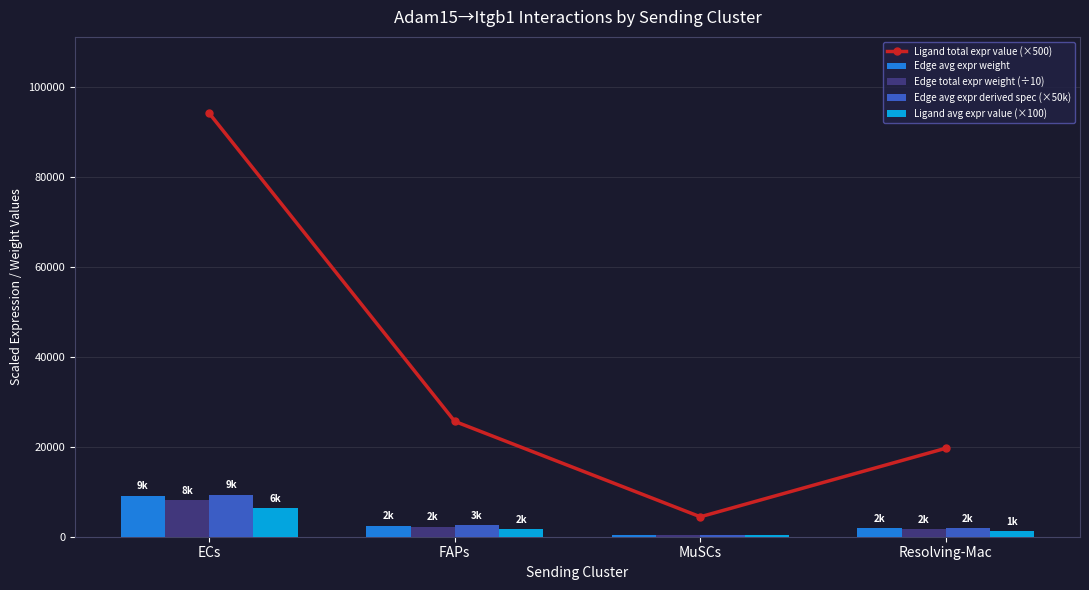

List the labels in order of Edge avg expr weight value, smallest first.

MuSCs, Resolving-Mac, FAPs, ECs